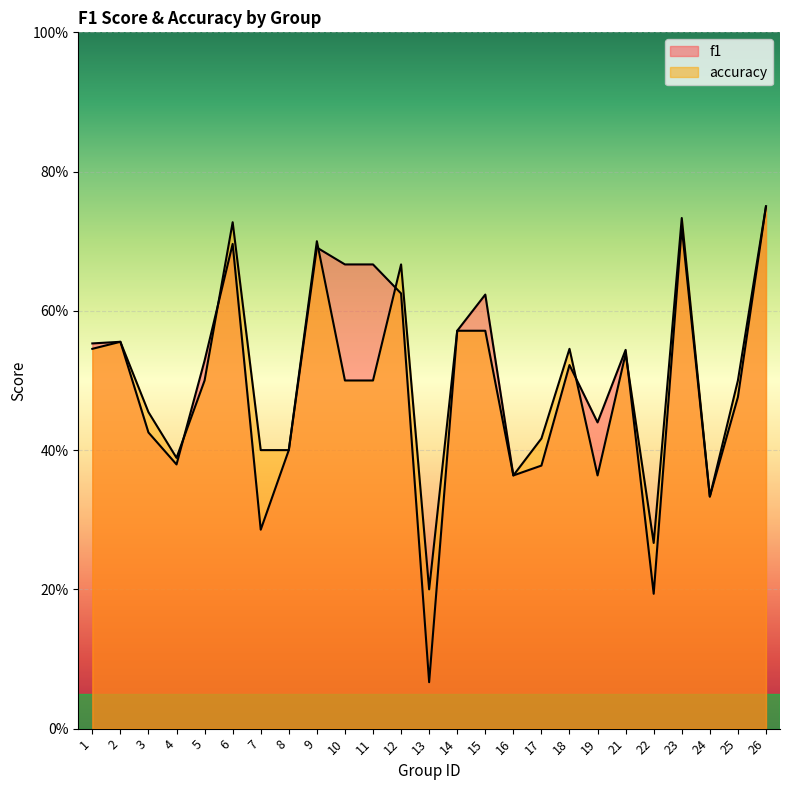

Is the value of accuracy at 1 greater than the value of f1 at 9?

No